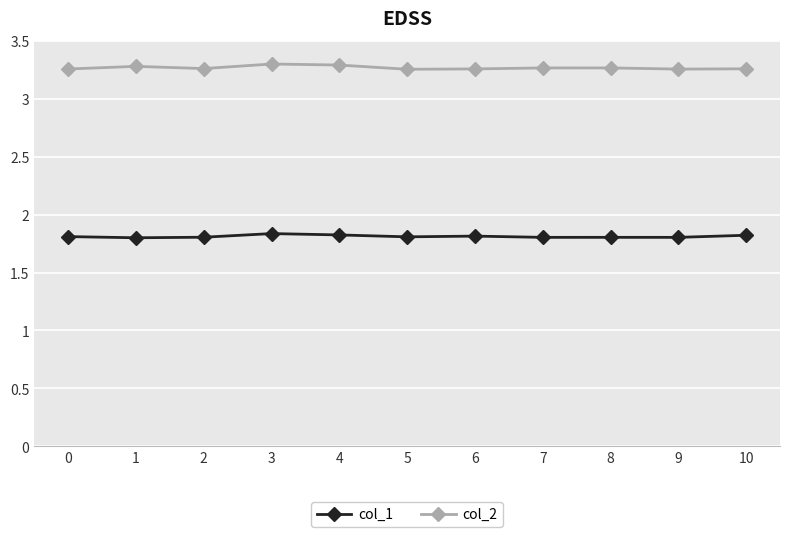

Is this an area chart (filled region under the line)?

No